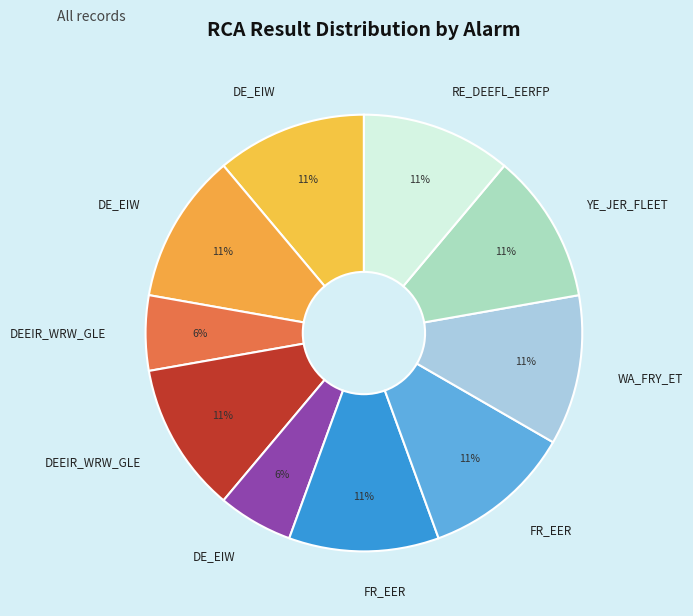

How many segments does this pie chart have?

10